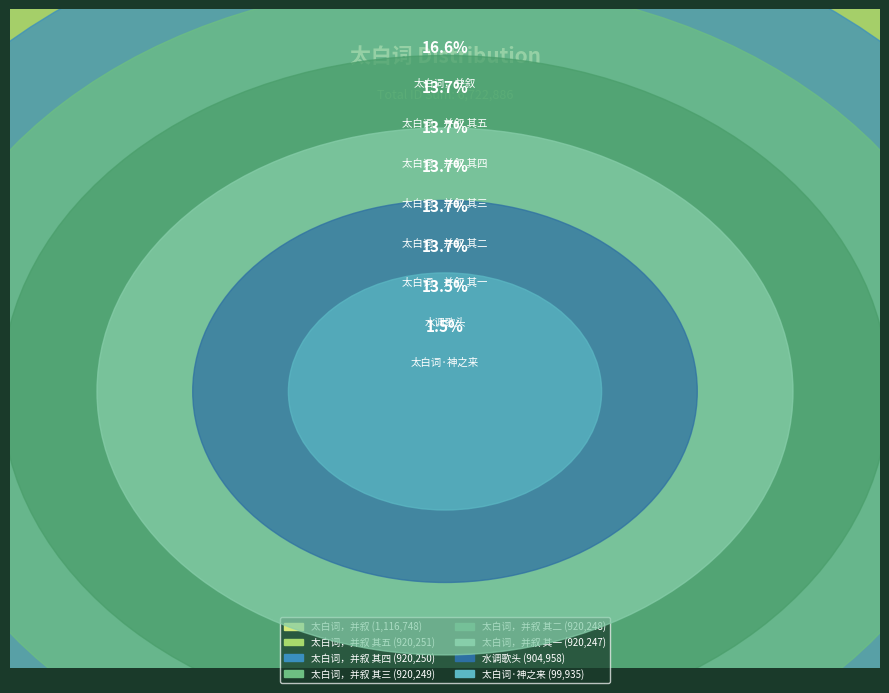

Combined, what portion of the pie is 太白词，并叙 其五 and 太白词，并叙 其一?

27.4%